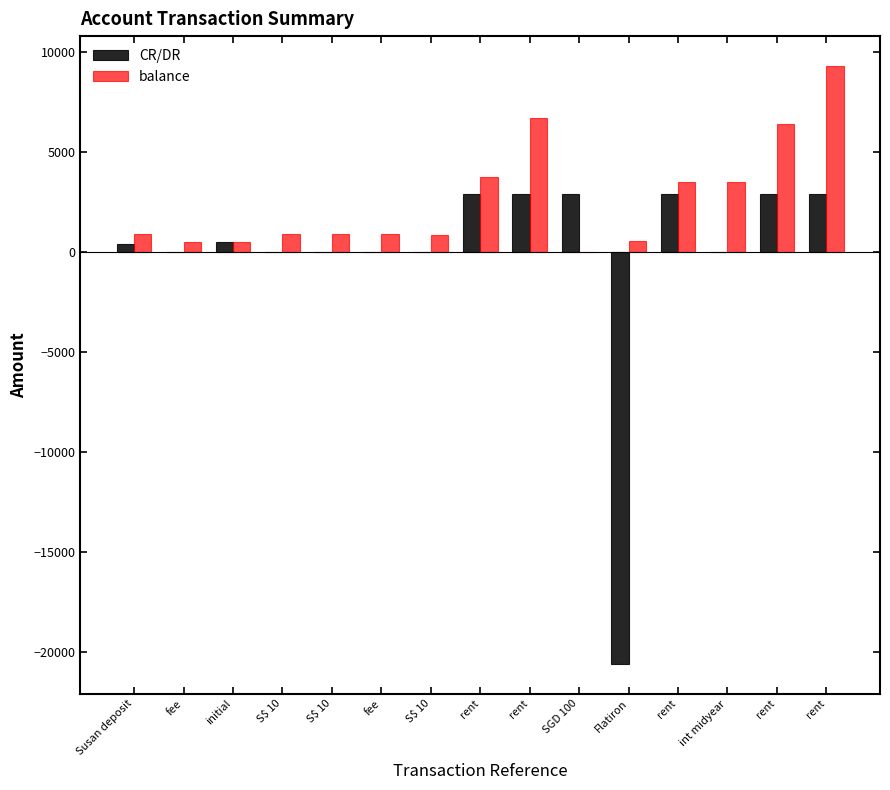

What is the value of the CR/DR bar at the 9th from the left?

2905.0